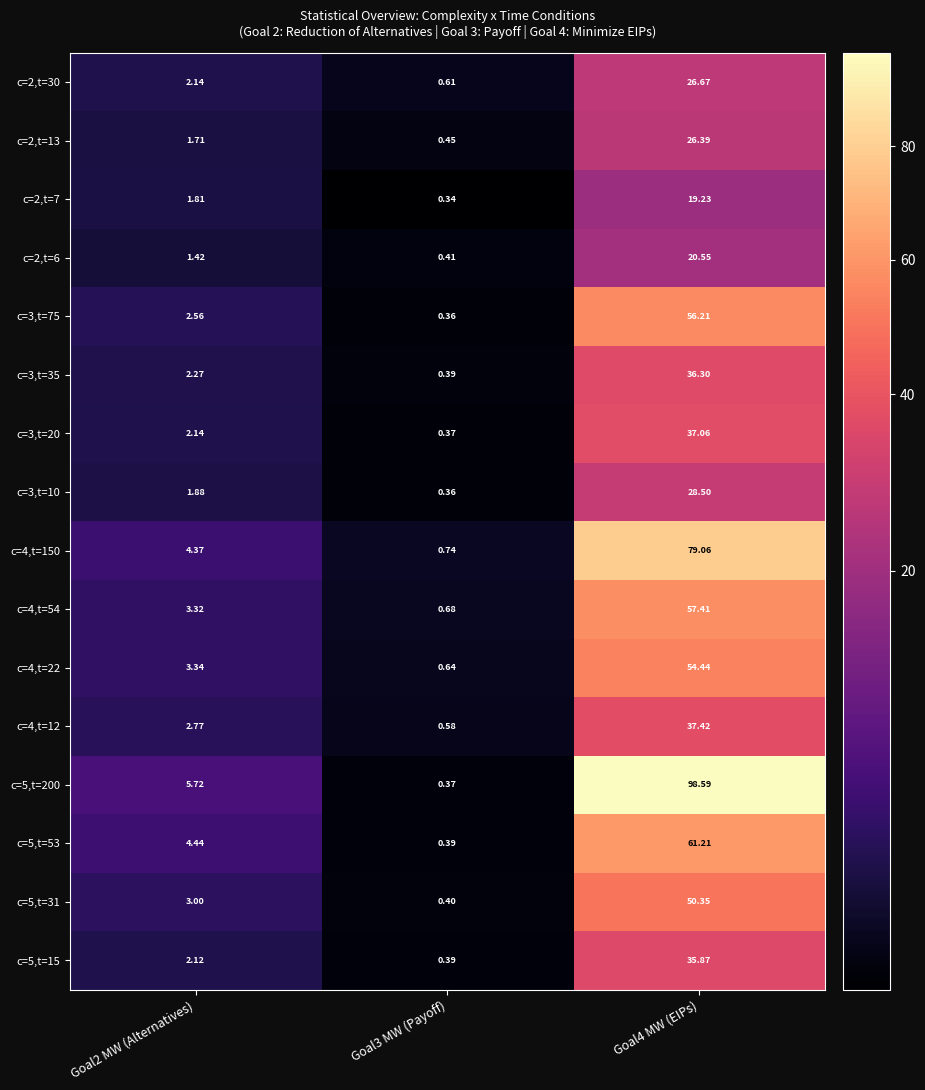

Is the value of c=4,t=54 at Goal2 MW (Alternatives) greater than the value of c=4,t=150 at Goal3 MW (Payoff)?

Yes